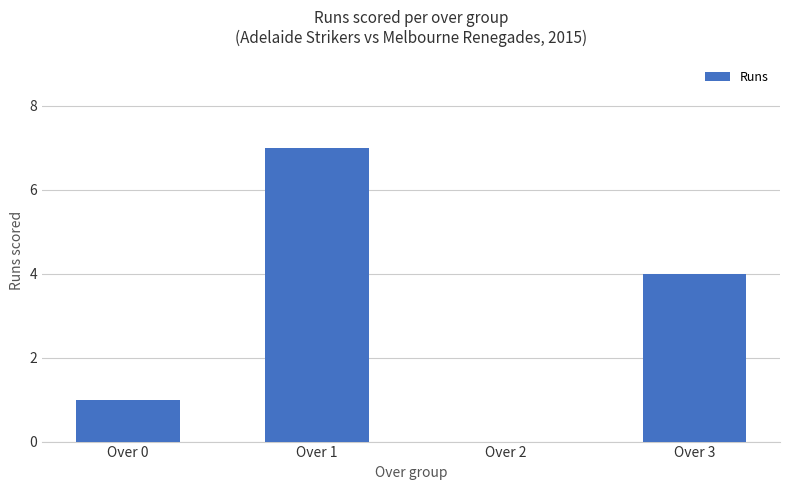

How many distinct data groups are displayed?

1